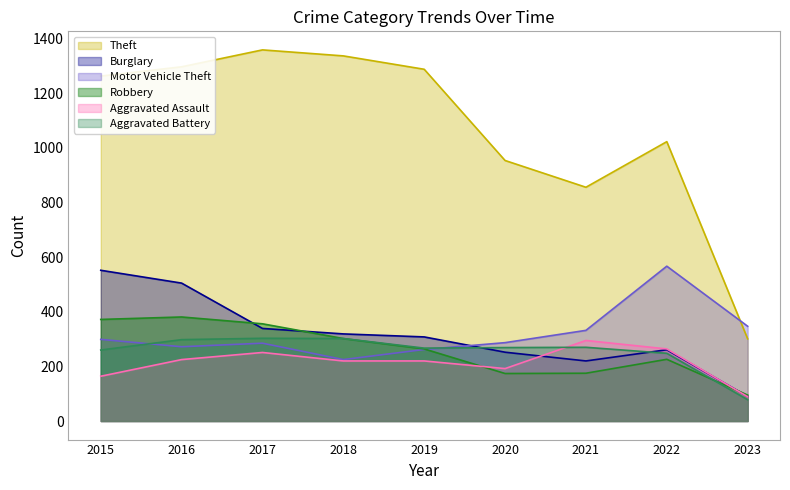

What is the total value across all series at 2018?

2705